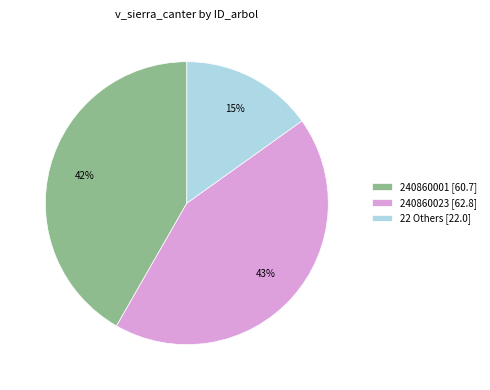

Which category has the biggest portion of the pie?

240860023 [62.8]